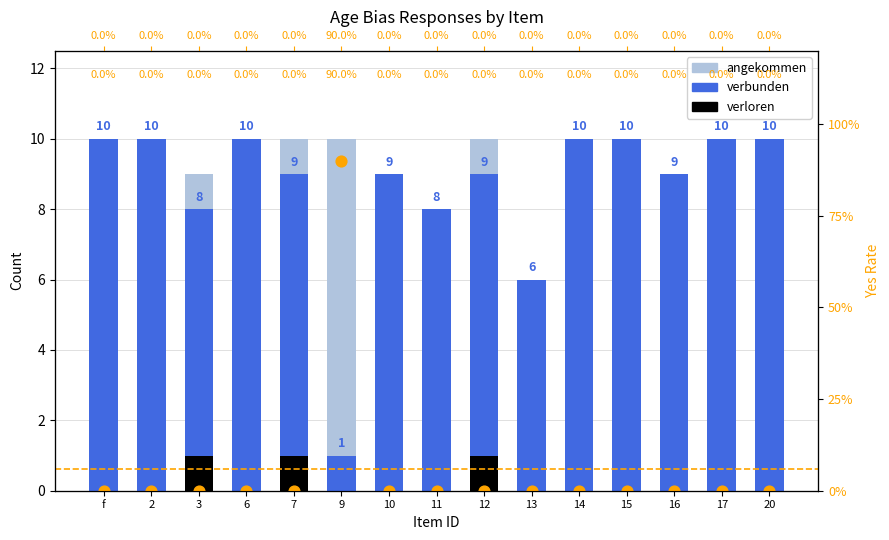

Which series has the largest Y range (max minus min)?

verbunden